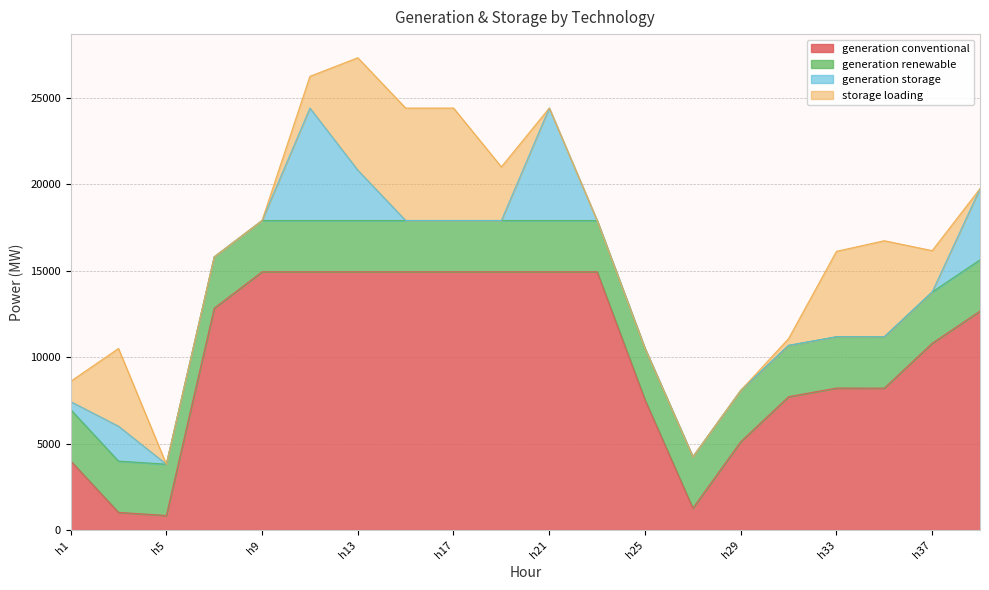

At which label does generation conventional first exceed 12657?

h7